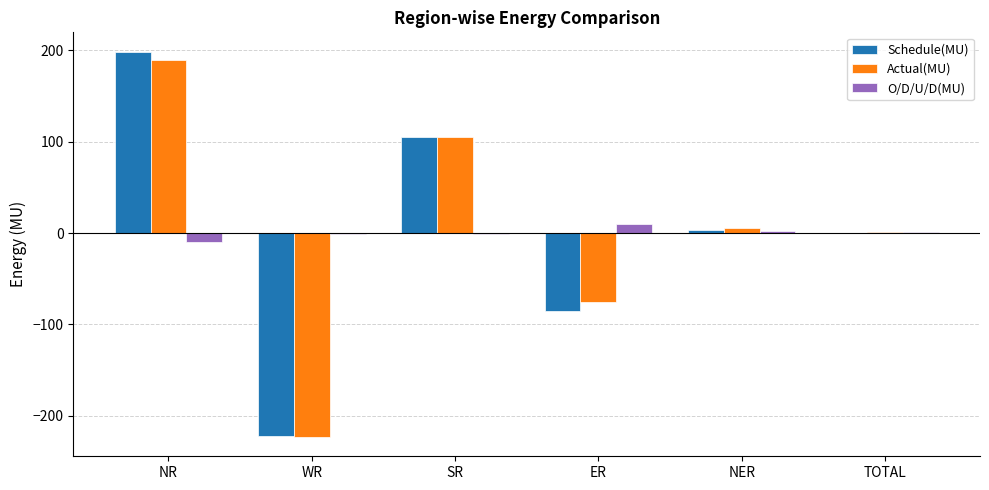

What are all the series names shown in the legend?

Schedule(MU), Actual(MU), O/D/U/D(MU)